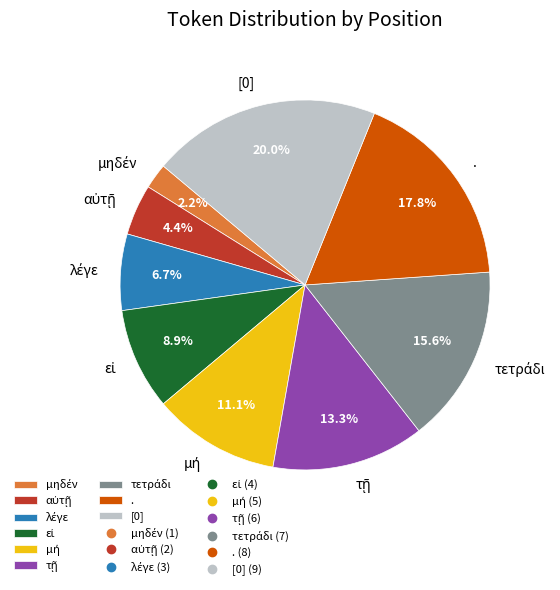

Between [0] and ., which is larger?

[0]